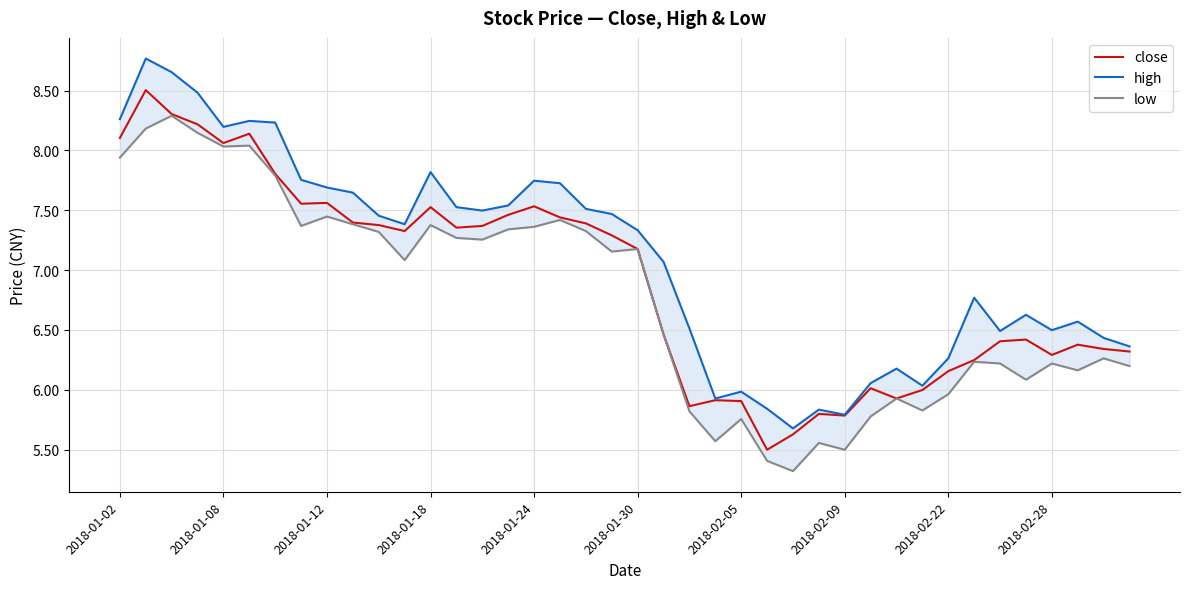

Reading left to right, what are all the values shown in this chart?

close: 8.1	8.5	8.3	8.2	8.1	8.1	7.8	7.6	7.6	7.4	7.4	7.3	7.5	7.4	7.4	7.5	7.5	7.4	7.4	7.3	7.2	6.5	5.9	5.9	5.9	5.5	5.6	5.8	5.8	6.0	5.9	6.0	6.2	6.2	6.4	6.4	6.3	6.4	6.3	6.3
high: 8.3	8.8	8.7	8.5	8.2	8.2	8.2	7.8	7.7	7.6	7.5	7.4	7.8	7.5	7.5	7.5	7.7	7.7	7.5	7.5	7.3	7.1	6.5	5.9	6.0	5.8	5.7	5.8	5.8	6.1	6.2	6.0	6.3	6.8	6.5	6.6	6.5	6.6	6.4	6.4
low: 7.9	8.2	8.3	8.1	8.0	8.0	7.8	7.4	7.4	7.4	7.3	7.1	7.4	7.3	7.3	7.3	7.4	7.4	7.3	7.2	7.2	6.5	5.8	5.6	5.8	5.4	5.3	5.6	5.5	5.8	5.9	5.8	6.0	6.2	6.2	6.1	6.2	6.2	6.3	6.2